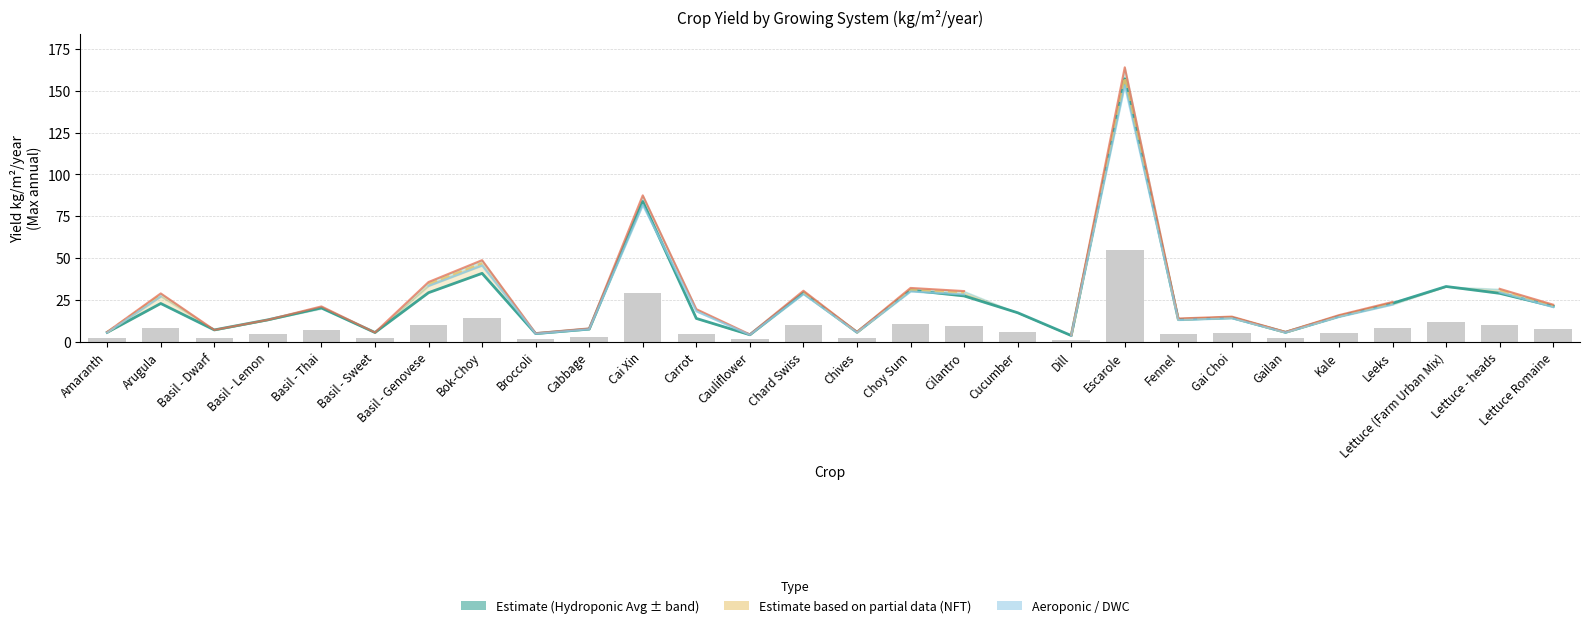

At which label does Hydroponic Average (Estimate) first exceed 17?

Arugula